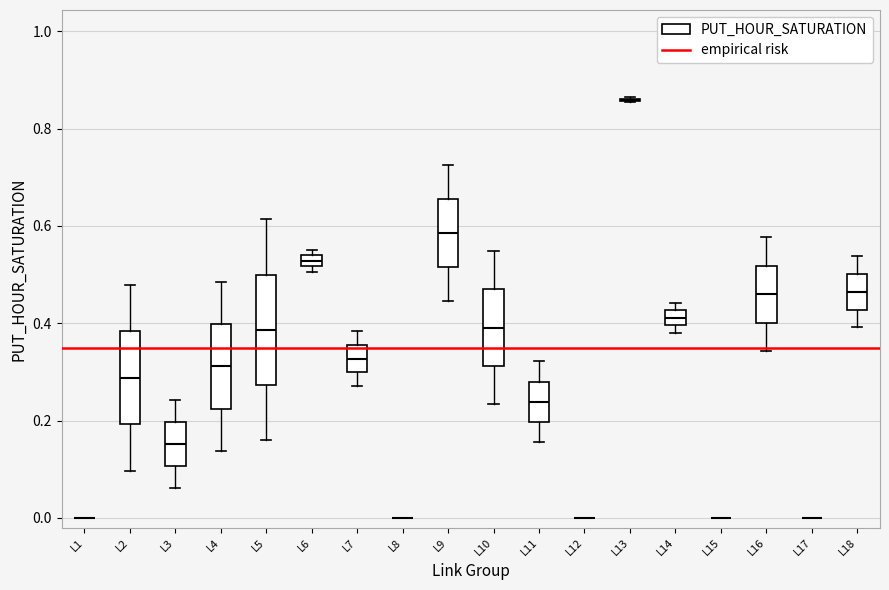

Comparing the boxes themselves (not the whiskers), which one is the tallest?

L5